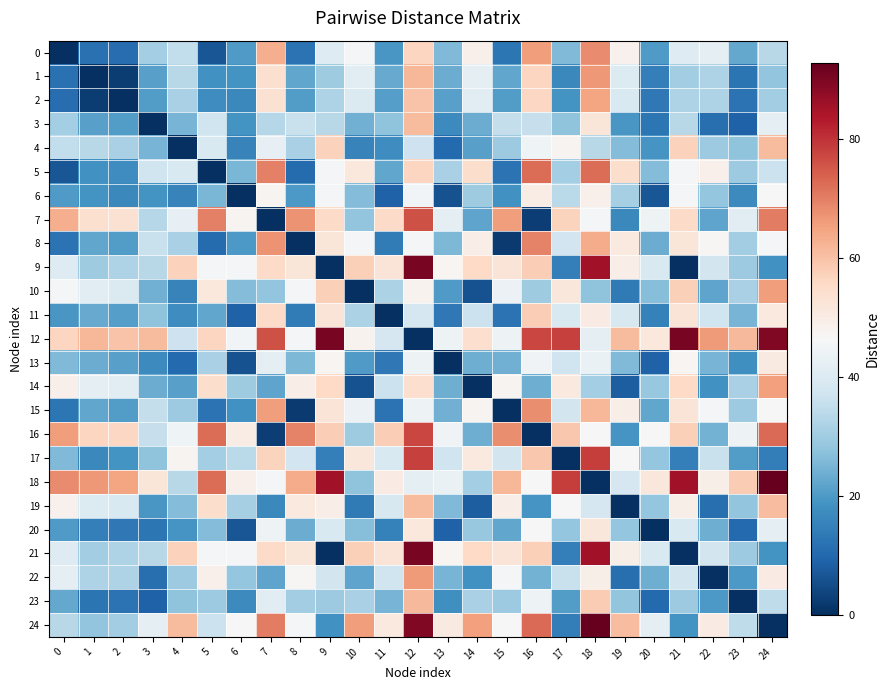

Reading left to right, extract all data points from this chart.

0: 0=0.0	1=11.9	2=10.9	3=30.6	4=34.8	5=6.7	6=20.0	7=63.3	8=12.0	9=40.3	10=46.0	11=19.4	12=56.2	13=26.0	14=48.7	15=12.8	16=65.9	17=25.9	18=68.3	19=48.2	20=20.0	21=40.5	22=42.0	23=22.8	24=33.7
1: 0=11.9	1=0.0	2=2.2	3=21.0	4=33.5	5=18.4	6=18.7	7=54.0	8=22.3	9=30.0	10=41.0	11=23.2	12=61.9	13=23.2	14=42.4	15=22.4	16=56.5	17=16.4	18=66.3	19=40.1	20=14.8	21=30.1	22=32.2	23=12.4	24=28.0
2: 0=10.9	1=2.2	2=0.0	3=20.6	4=31.5	5=17.6	6=16.6	7=53.6	8=20.6	9=32.0	10=39.5	11=20.9	12=59.6	13=21.3	14=41.2	15=20.5	16=56.1	17=18.6	18=64.5	19=39.3	20=13.1	21=32.2	22=31.9	23=12.2	24=30.2
3: 0=30.6	1=21.0	2=20.6	3=0.0	4=24.9	5=37.2	6=18.8	7=33.0	8=36.1	9=33.7	10=24.2	11=27.7	12=60.9	13=17.0	14=23.4	15=35.2	16=35.6	17=27.6	18=51.9	19=19.5	20=13.0	21=33.6	22=11.4	23=8.8	24=42.1
4: 0=34.8	1=33.5	2=31.5	3=24.9	4=0.0	5=39.2	6=15.2	7=42.4	8=31.4	9=57.2	10=15.5	11=17.5	12=36.7	13=10.4	14=21.1	15=29.7	16=44.4	17=47.6	18=33.5	19=26.2	20=19.1	21=57.2	22=29.5	23=27.9	24=61.0
5: 0=6.7	1=18.4	2=17.6	3=37.2	4=39.2	5=0.0	6=25.1	7=69.9	8=10.7	9=45.4	10=51.4	11=22.4	12=56.2	13=31.2	14=54.6	15=12.2	16=72.4	17=30.8	18=72.4	19=54.5	20=26.2	21=45.6	22=48.6	23=29.5	24=36.4
6: 0=20.0	1=18.7	2=16.6	3=18.8	4=15.2	5=25.1	6=0.0	7=47.5	8=19.8	9=45.5	10=26.3	11=8.9	12=45.0	13=6.2	14=29.8	15=18.3	16=49.9	17=34.0	18=48.7	19=31.1	20=6.6	21=45.5	22=28.5	23=16.8	24=46.7
7: 0=63.3	1=54.0	2=53.6	3=33.0	4=42.4	5=69.9	6=47.5	7=0.0	8=67.1	9=55.4	10=28.1	11=55.4	12=75.8	13=42.4	14=21.9	15=65.7	16=2.6	17=56.6	18=45.9	19=16.6	20=44.0	21=55.2	22=21.8	23=41.6	24=70.1
8: 0=12.0	1=22.3	2=20.6	3=36.1	4=31.4	5=10.7	6=19.8	7=67.1	8=0.0	9=51.9	10=45.3	11=13.9	12=45.5	13=25.6	14=49.4	15=1.9	16=69.5	17=37.6	18=63.7	19=50.8	20=23.4	21=52.1	22=47.1	23=30.2	24=45.6
9: 0=40.3	1=30.0	2=32.0	3=33.7	4=57.2	5=45.4	6=45.5	7=55.4	8=51.9	9=0.0	10=57.6	11=52.2	12=90.4	13=47.4	14=55.7	15=52.2	16=57.7	17=14.6	18=85.4	19=49.3	20=39.2	21=0.3	22=38.0	23=29.4	24=18.5
10: 0=46.0	1=41.0	2=39.5	3=24.2	4=15.5	5=51.4	6=26.3	7=28.1	8=45.3	9=57.6	10=0.0	11=31.8	12=47.9	13=20.2	14=6.2	15=43.7	16=29.8	17=51.5	18=27.8	19=13.6	20=26.6	21=57.5	22=22.0	23=31.2	24=65.8
11: 0=19.4	1=23.2	2=20.9	3=27.7	4=17.5	5=22.4	6=8.9	7=55.4	8=13.9	9=52.2	10=31.8	11=0.0	12=38.7	13=13.1	14=36.3	15=12.1	16=57.7	17=39.5	18=50.1	19=38.8	20=15.1	21=52.3	22=37.2	23=24.8	24=50.7
12: 0=56.2	1=61.9	2=59.6	3=60.9	4=36.7	5=56.2	6=45.0	7=75.8	8=45.5	9=90.4	10=47.9	11=38.7	12=0.0	13=44.2	14=54.1	15=44.1	16=77.2	17=78.1	18=42.0	19=61.2	20=51.4	21=90.5	22=66.1	23=61.5	24=89.2
13: 0=26.0	1=23.2	2=21.3	3=17.0	4=10.4	5=31.2	6=6.2	7=42.4	8=25.6	9=47.4	10=20.2	11=13.1	12=44.2	13=0.0	14=23.8	15=24.0	16=44.6	17=37.2	18=43.2	19=25.8	20=8.8	21=47.4	22=24.8	23=17.9	24=50.6
14: 0=48.7	1=42.4	2=41.2	3=23.4	4=21.1	5=54.6	6=29.8	7=21.9	8=49.4	9=55.7	10=6.2	11=36.3	12=54.1	13=23.8	14=0.0	15=47.8	16=23.6	17=51.1	18=30.7	19=8.2	20=28.8	21=55.6	22=18.4	23=31.4	24=65.5
15: 0=12.8	1=22.4	2=20.5	3=35.2	4=29.7	5=12.2	6=18.3	7=65.7	8=1.9	9=52.2	10=43.7	11=12.1	12=44.1	13=24.0	14=47.8	15=0.0	16=68.1	17=38.0	18=61.8	19=49.4	20=22.3	21=52.4	22=46.0	23=29.5	24=46.5
16: 0=65.9	1=56.5	2=56.1	3=35.6	4=44.4	5=72.4	6=49.9	7=2.6	8=69.5	9=57.7	10=29.8	11=57.7	12=77.2	13=44.6	14=23.6	15=68.1	16=0.0	17=59.1	18=46.2	19=18.9	20=46.5	21=57.5	22=24.4	23=44.2	24=72.5
17: 0=25.9	1=16.4	2=18.6	3=27.6	4=47.6	5=30.8	6=34.0	7=56.6	8=37.6	9=14.6	10=51.5	11=39.5	12=78.1	13=37.2	14=51.1	15=38.0	16=59.1	17=0.0	18=78.6	19=46.4	20=28.5	21=14.8	22=35.9	23=20.4	24=14.4
18: 0=68.3	1=66.3	2=64.5	3=51.9	4=33.5	5=72.4	6=48.7	7=45.9	8=63.7	9=85.4	10=27.8	11=50.1	12=42.0	13=43.2	14=30.7	15=61.8	16=46.2	17=78.6	18=0.0	19=38.6	20=51.5	21=85.4	22=49.1	23=58.2	24=92.8
19: 0=48.2	1=40.1	2=39.3	3=19.5	4=26.2	5=54.5	6=31.1	7=16.6	8=50.8	9=49.3	10=13.6	11=38.8	12=61.2	13=25.8	14=8.2	15=49.4	16=18.9	17=46.4	18=38.6	19=0.0	20=28.3	21=49.2	22=11.3	23=28.2	24=60.7
20: 0=20.0	1=14.8	2=13.1	3=13.0	4=19.1	5=26.2	6=6.6	7=44.0	8=23.4	9=39.2	10=26.6	11=15.1	12=51.4	13=8.8	14=28.8	15=22.3	16=46.5	17=28.5	18=51.5	19=28.3	20=0.0	21=39.3	22=23.6	23=10.2	24=41.9
21: 0=40.5	1=30.1	2=32.2	3=33.6	4=57.2	5=45.6	6=45.5	7=55.2	8=52.1	9=0.3	10=57.5	11=52.3	12=90.5	13=47.4	14=55.6	15=52.4	16=57.5	17=14.8	18=85.4	19=49.2	20=39.3	21=0.0	22=37.9	23=29.5	24=18.8
22: 0=42.0	1=32.2	2=31.9	3=11.4	4=29.5	5=48.6	6=28.5	7=21.8	8=47.1	9=38.0	10=22.0	11=37.2	12=66.1	13=24.8	14=18.4	15=46.0	16=24.4	17=35.9	18=49.1	19=11.3	20=23.6	21=37.9	22=0.0	23=19.8	24=50.0
23: 0=22.8	1=12.4	2=12.2	3=8.8	4=27.9	5=29.5	6=16.8	7=41.6	8=30.2	9=29.4	10=31.2	11=24.8	12=61.5	13=17.9	14=31.4	15=29.5	16=44.2	17=20.4	18=58.2	19=28.2	20=10.2	21=29.5	22=19.8	23=0.0	24=34.7
24: 0=33.7	1=28.0	2=30.2	3=42.1	4=61.0	5=36.4	6=46.7	7=70.1	8=45.6	9=18.5	10=65.8	11=50.7	12=89.2	13=50.6	14=65.5	15=46.5	16=72.5	17=14.4	18=92.8	19=60.7	20=41.9	21=18.8	22=50.0	23=34.7	24=0.0